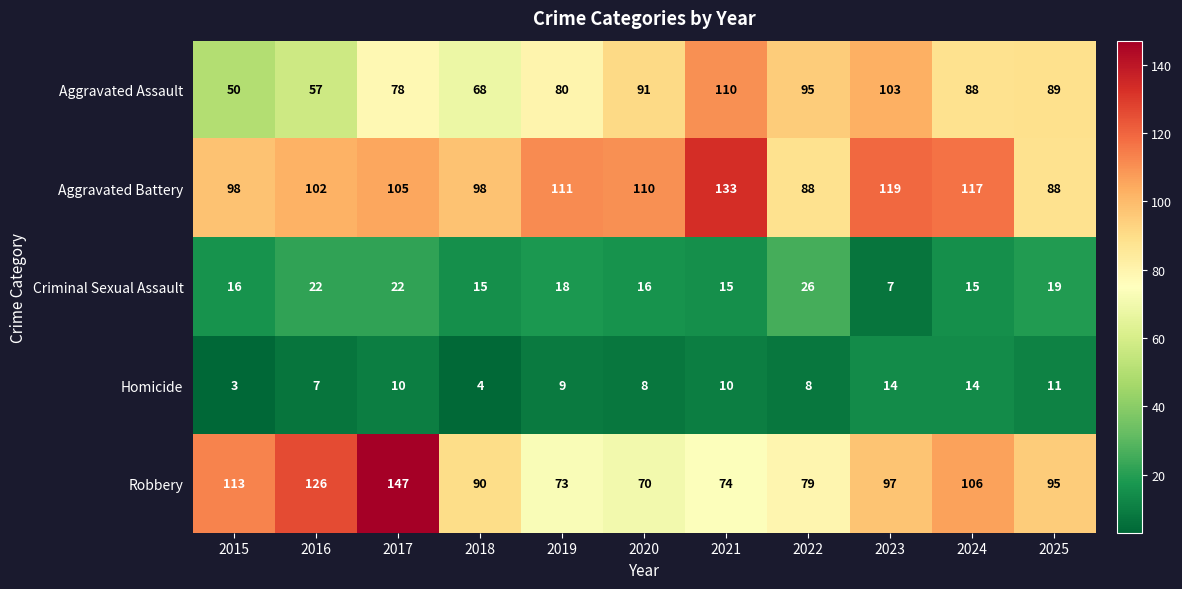

Which series changed the most between 2016 and 2019?

Robbery